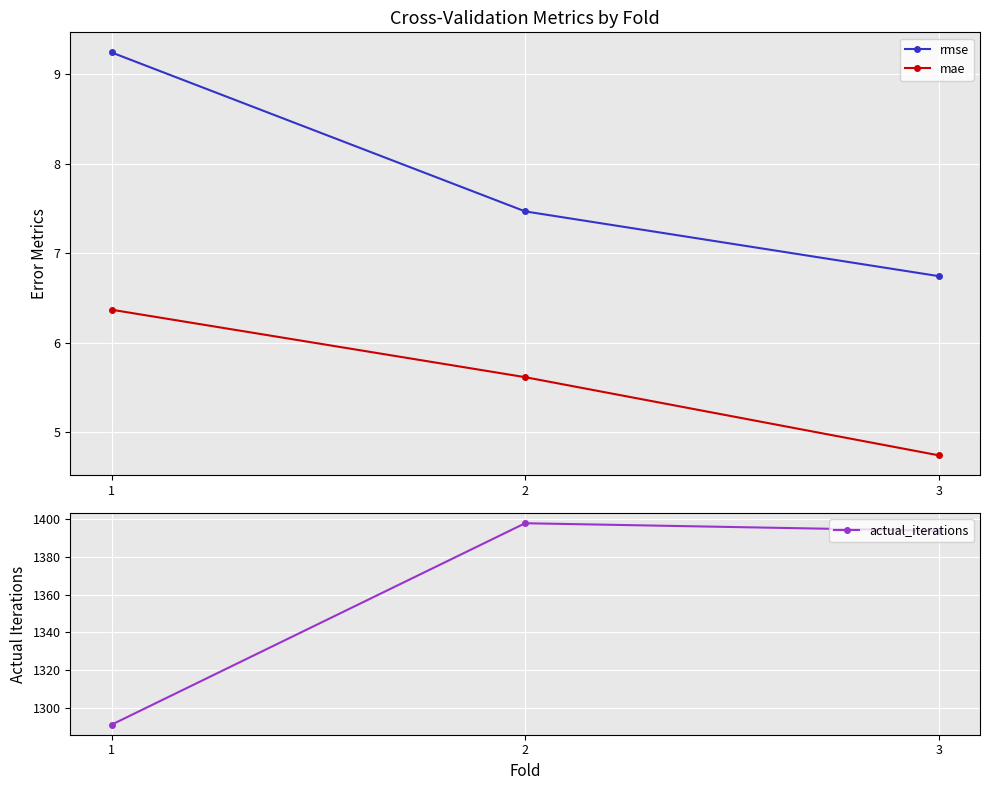

What is the difference between the maximum and minimum values in the mae series?

1.6